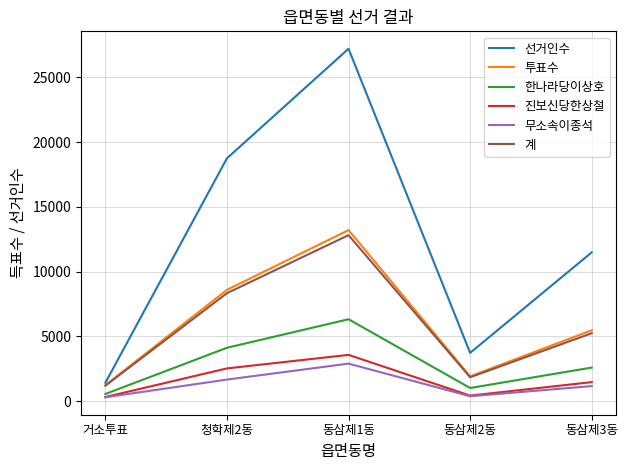

Which category has the lowest value in the 선거인수 series?

거소투표